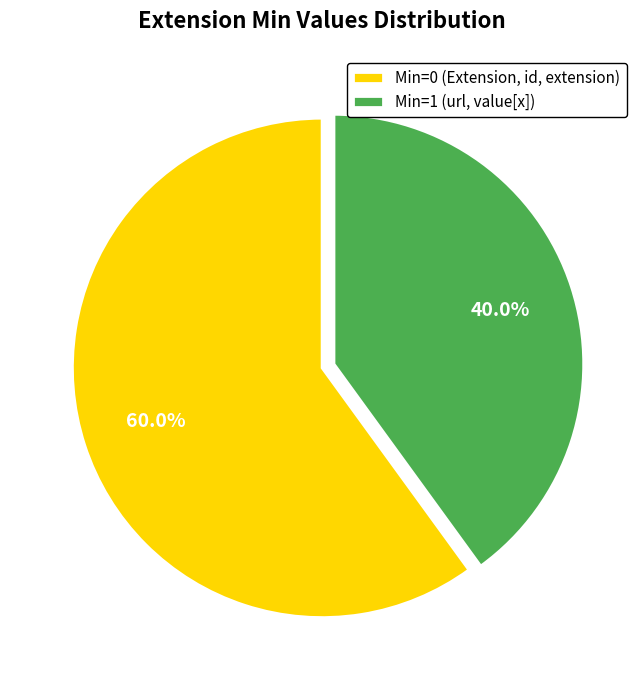

How much of the chart is everything except Min=0 (Extension, id, extension)?

40.0%